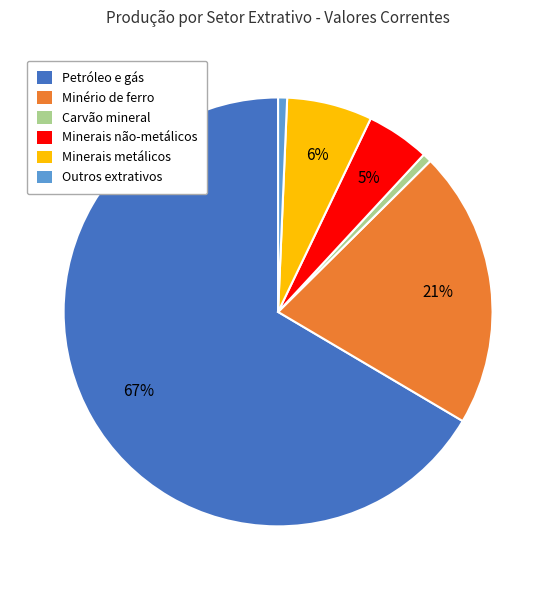

The Carvão mineral slice represents 1% of the pie. True or false?

True